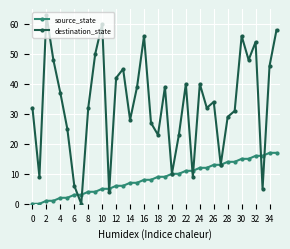

What is the value of the source_state point at the 15th from the left?

7